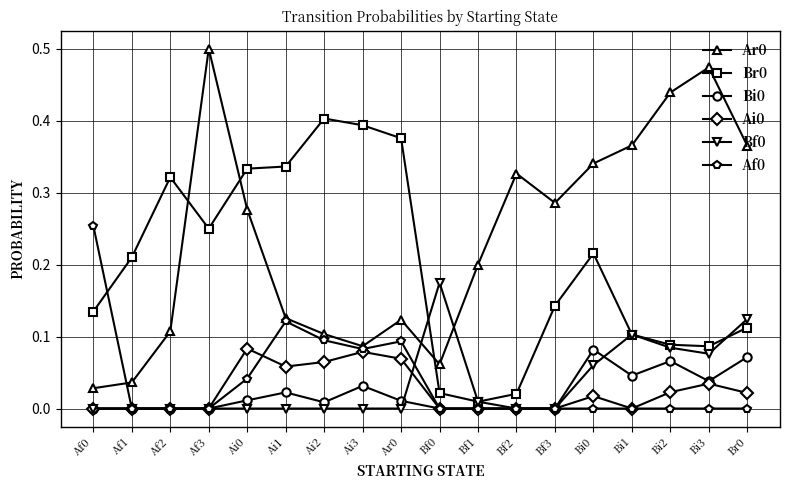

What is the label of the 11th point from the right?

Ai3